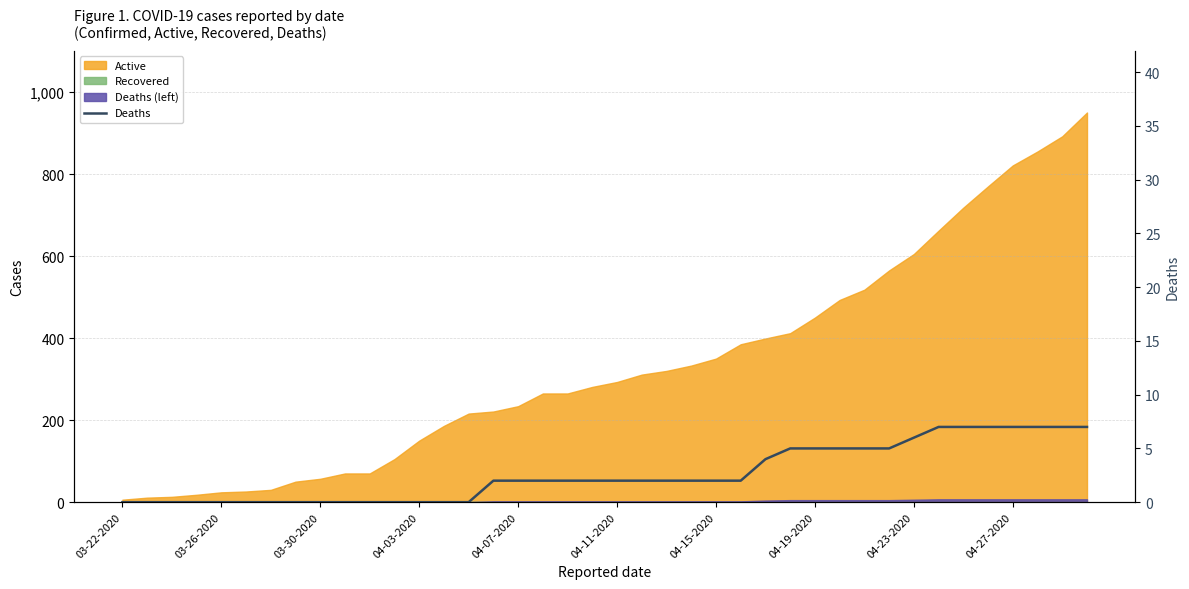

How many data points are less than 2?

15